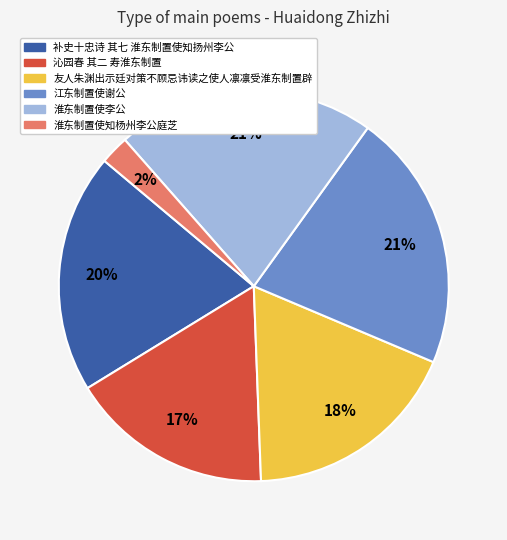

Do 沁园春 其二 寿淮东制置 and 补史十忠诗 其七 淮东制置使知扬州李公 together represent more than half of the pie?

No